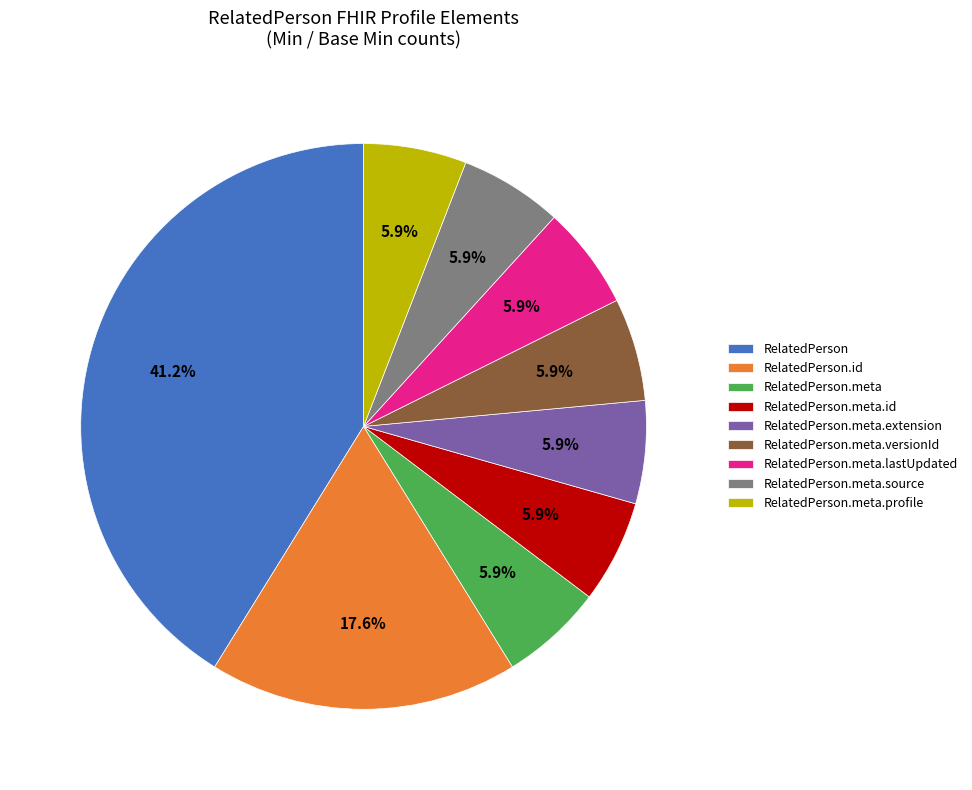

What is the ratio of the value at RelatedPerson.meta.source to the value at RelatedPerson.meta.versionId?

1.0